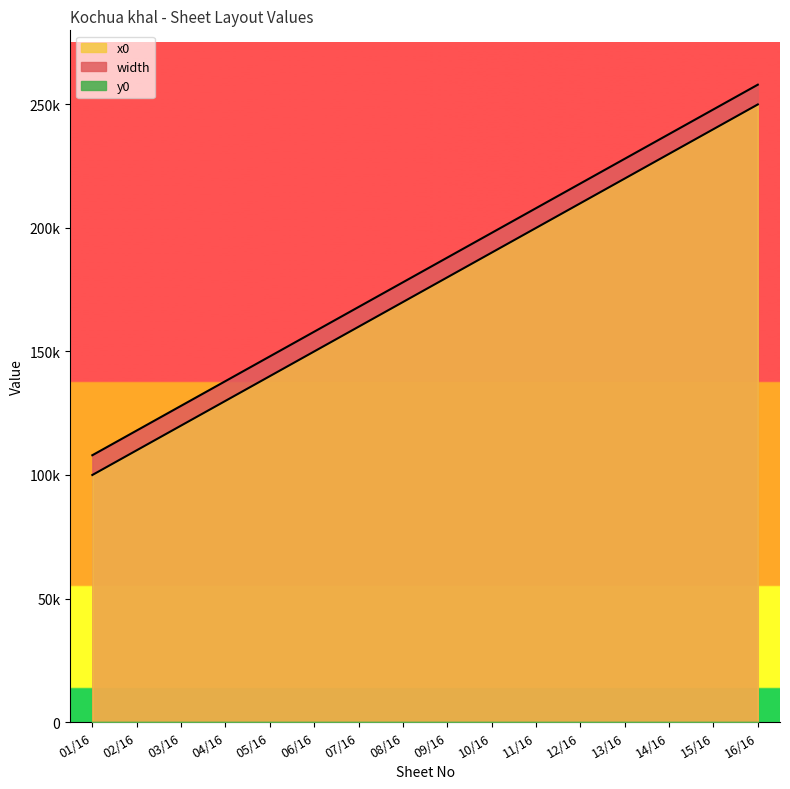

What is the spread (max minus min) of values at 08/16?

170000